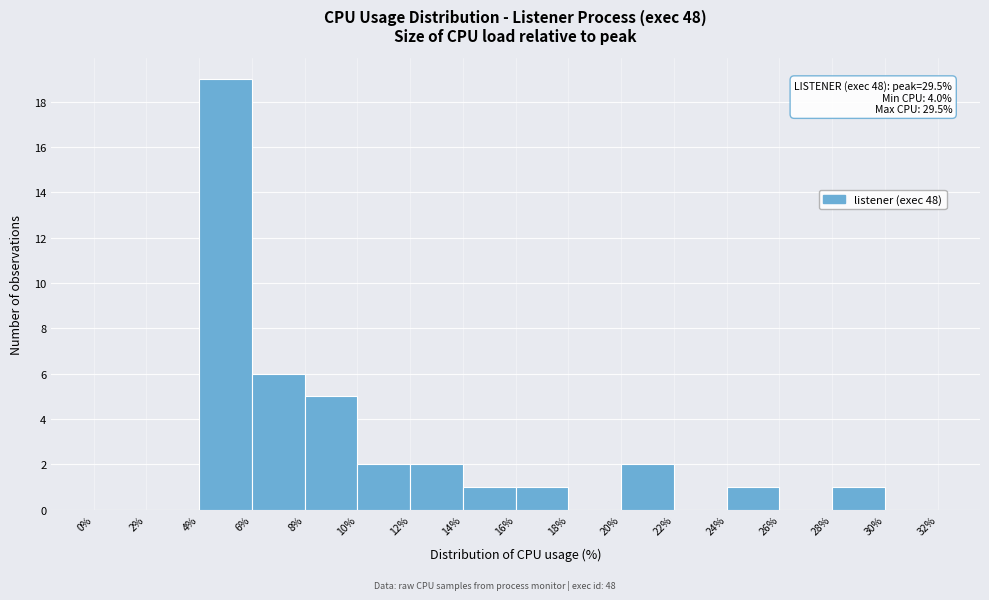

Over which range of the x-axis is the bar tallest?

4% to 6%